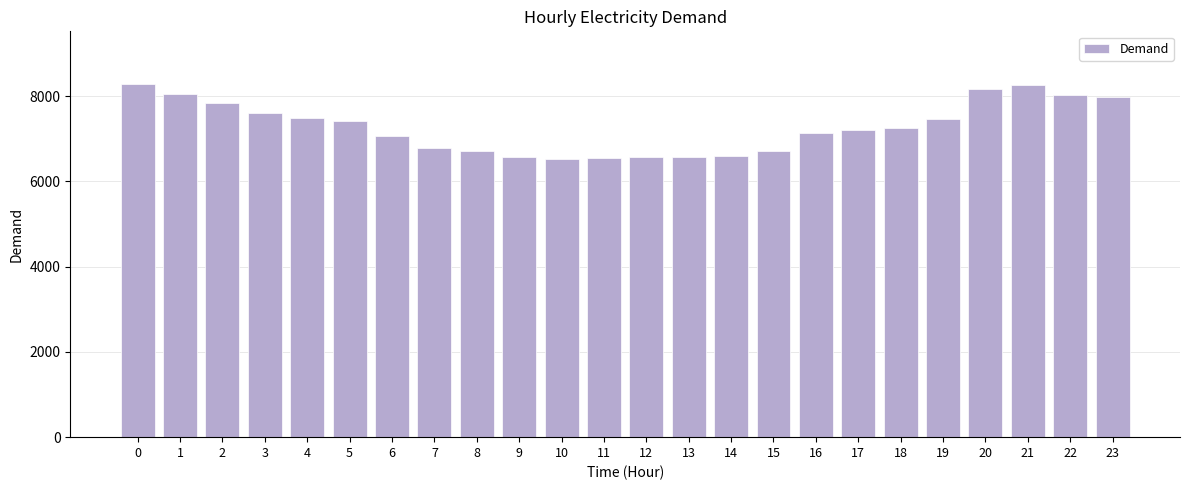

Is it true that the value at 6 is 4722?

False